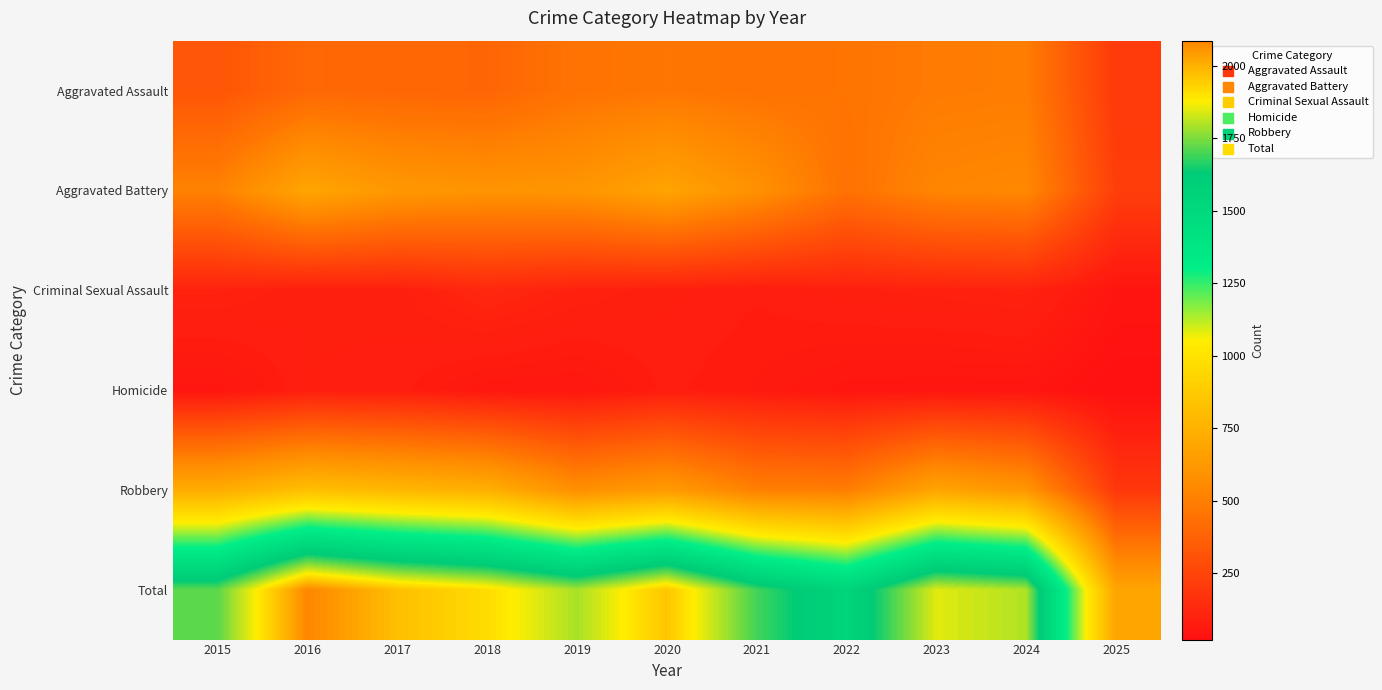

Reading left to right, extract all data points from this chart.

Aggravated Assault: 2015=323	2016=402	2017=396	2018=392	2019=452	2020=466	2021=452	2022=458	2023=486	2024=492	2025=201
Aggravated Battery: 2015=515	2016=691	2017=623	2018=600	2019=608	2020=686	2021=587	2022=446	2023=529	2024=543	2025=222
Criminal Sexual Assault: 2015=105	2016=87	2017=91	2018=123	2019=102	2020=89	2021=80	2022=93	2023=98	2024=106	2025=46
Homicide: 2015=50	2016=87	2017=82	2018=56	2019=53	2020=81	2021=69	2022=50	2023=48	2024=48	2025=22
Robbery: 2015=726	2016=819	2017=780	2018=741	2019=577	2020=637	2021=506	2022=495	2023=687	2024=610	2025=193
Total: 2015=1719	2016=2086	2017=1972	2018=1912	2019=1792	2020=1959	2021=1694	2022=1542	2023=1848	2024=1799	2025=684